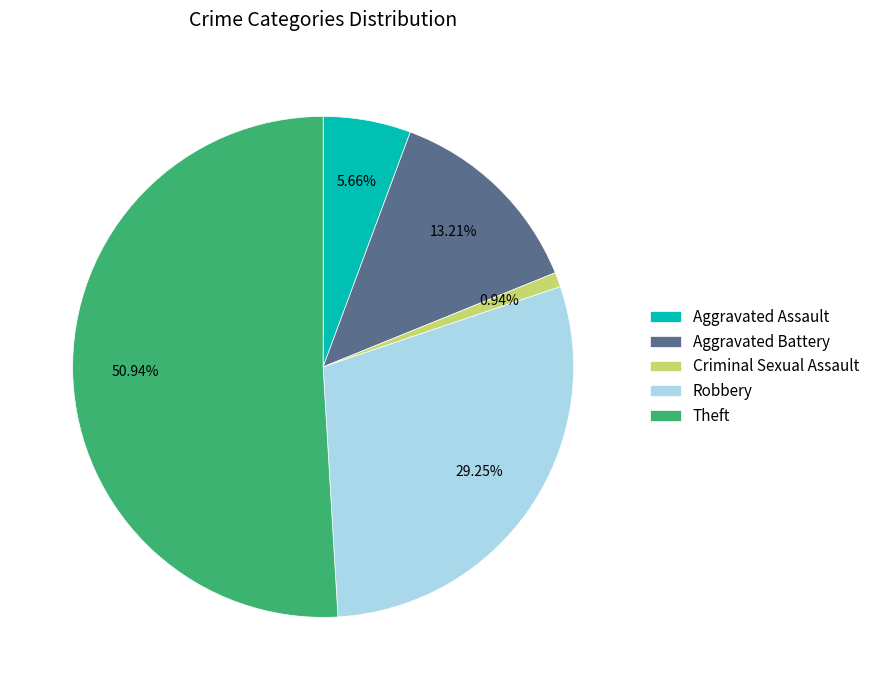

Which category has the smallest portion of the pie?

Criminal Sexual Assault